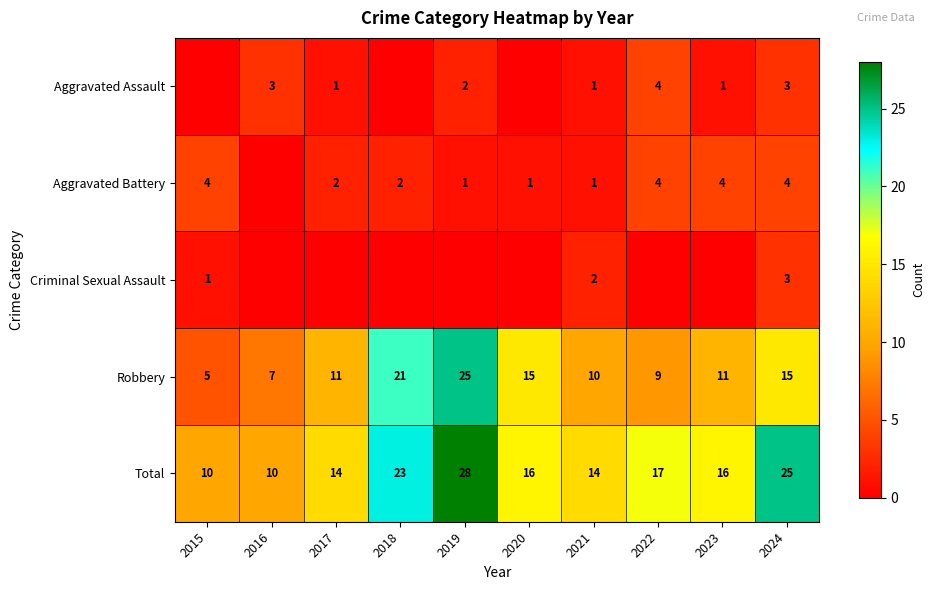

Which category has the highest value in the Robbery series?

2019